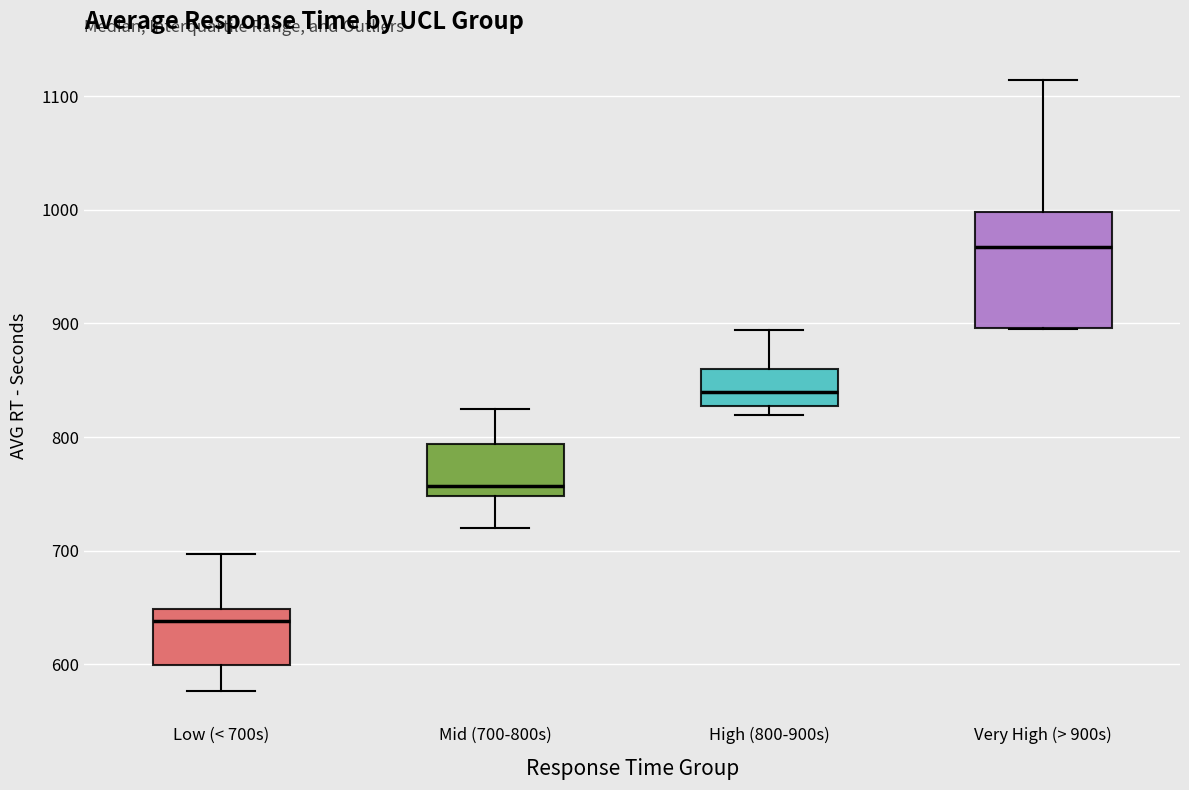

Where does the lower whisker of the box for Low (< 700s) end on the y-axis? The values are not printed on the chart, so give them approximately, as read against the axis.

580